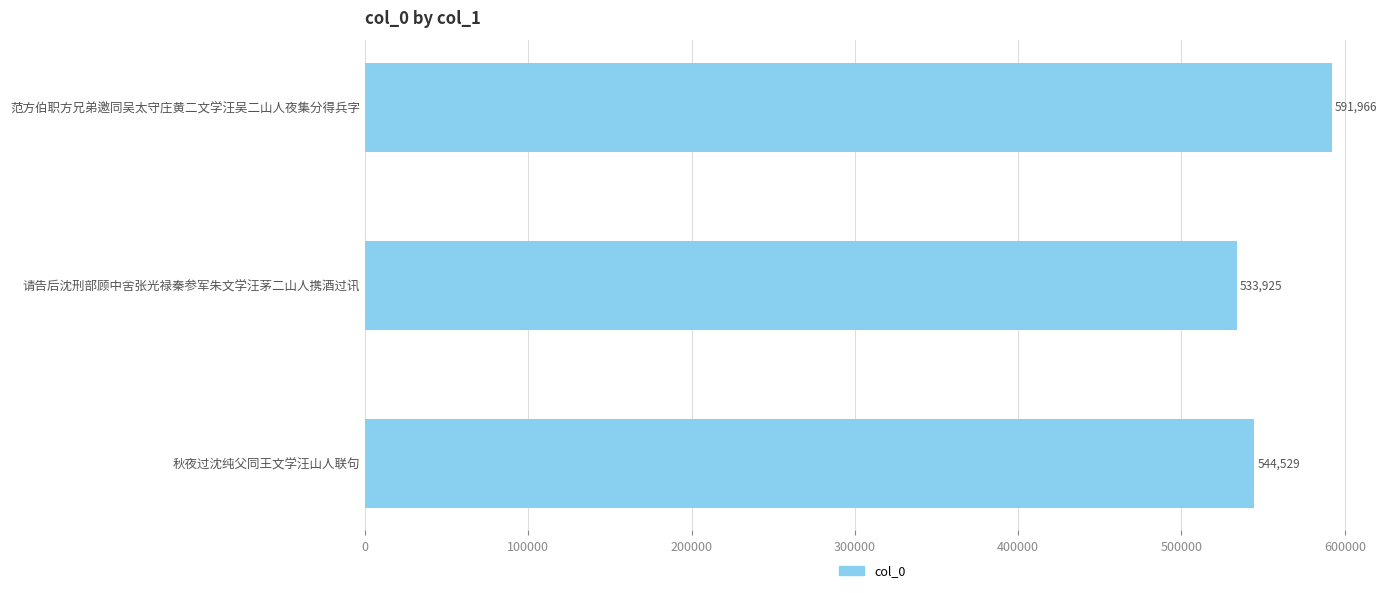

Are the bars grouped side by side (vs. stacked)?

No